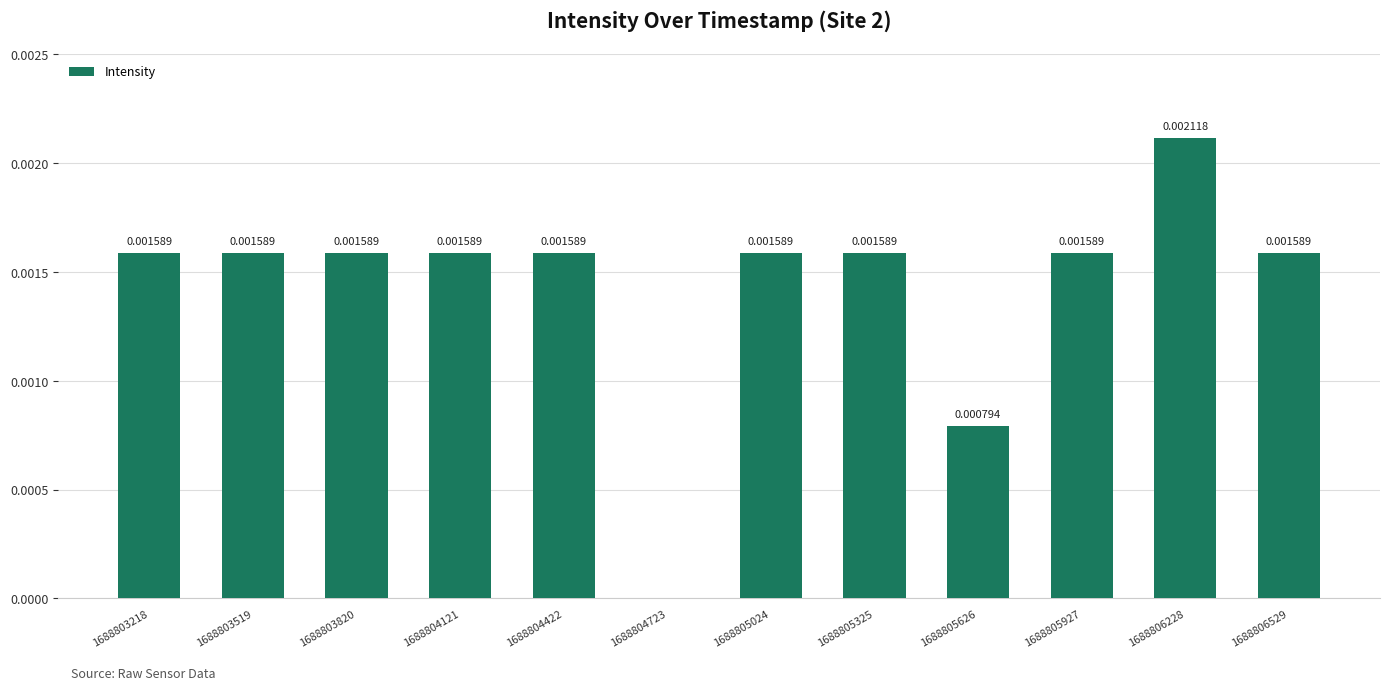

Which has a higher value, 1688805626 or 1688804723?

1688805626